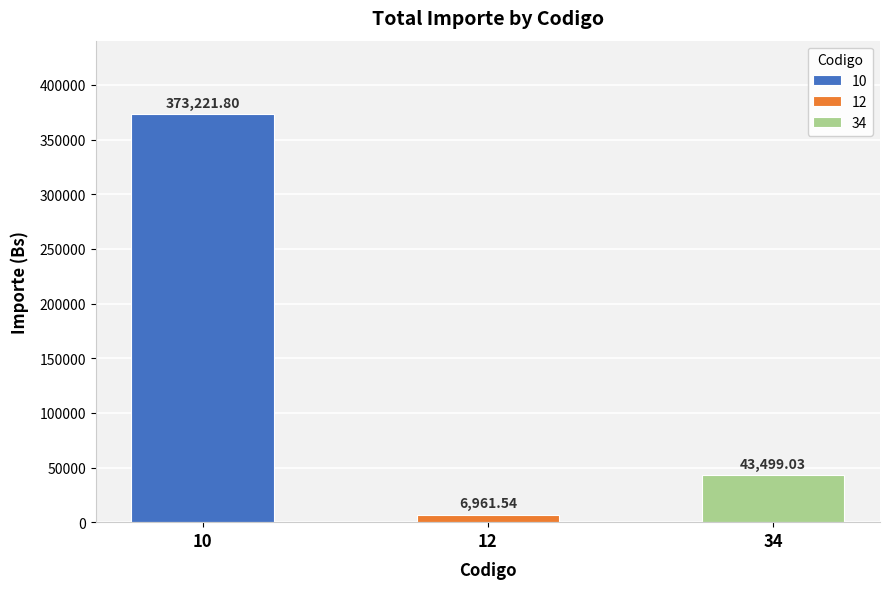

Between 12 and 34, which is larger?

34